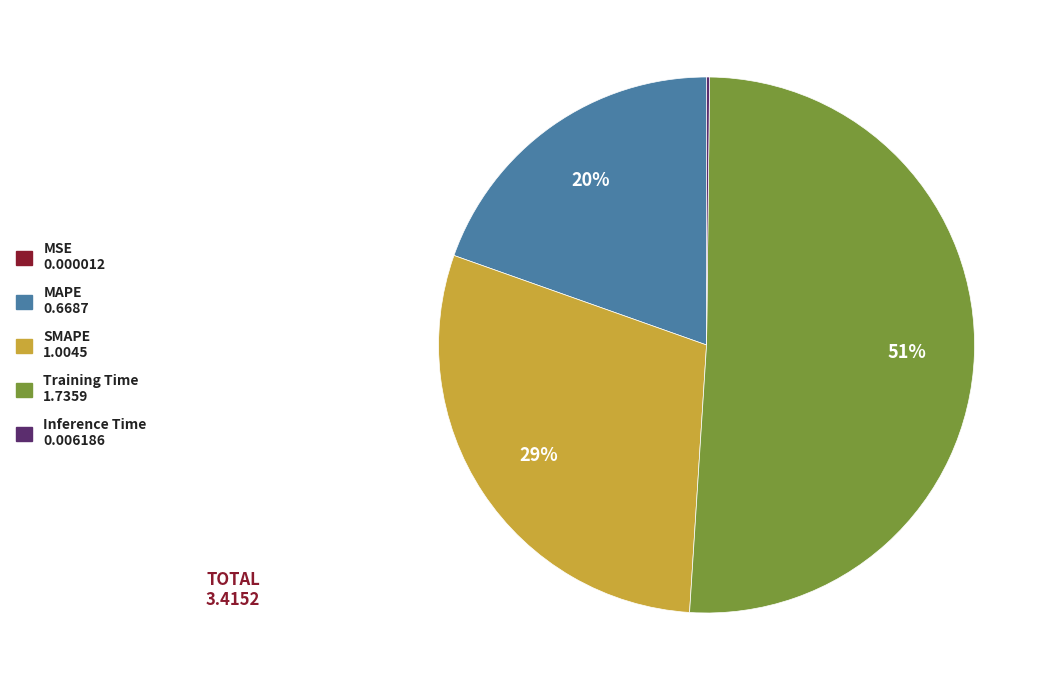

To the nearest percent, what is the difference between the largest and smallest slice percentages?

51%